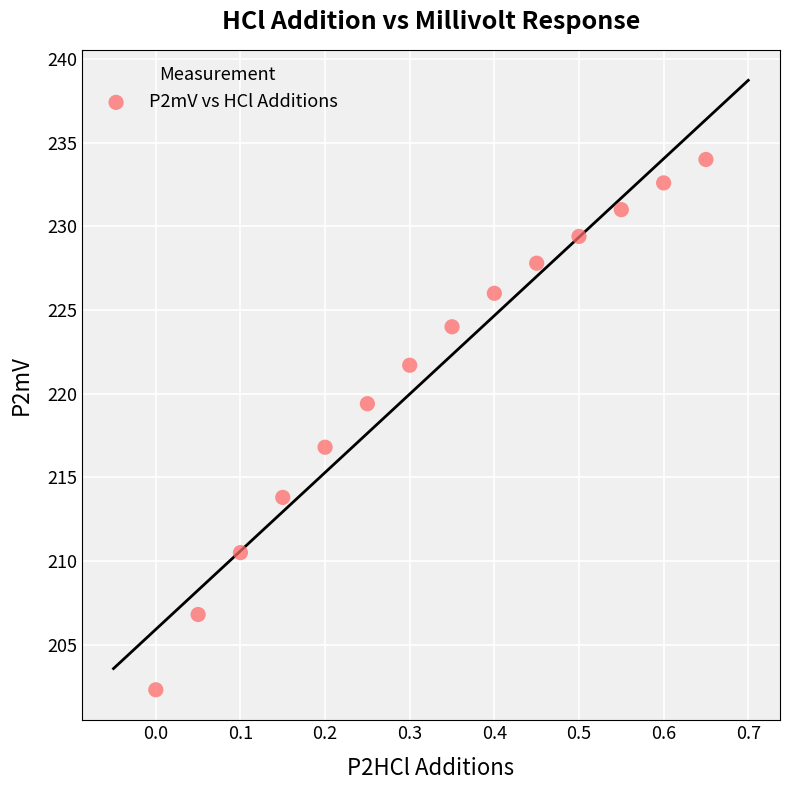

What is the range of X values (max minus min)?

0.7